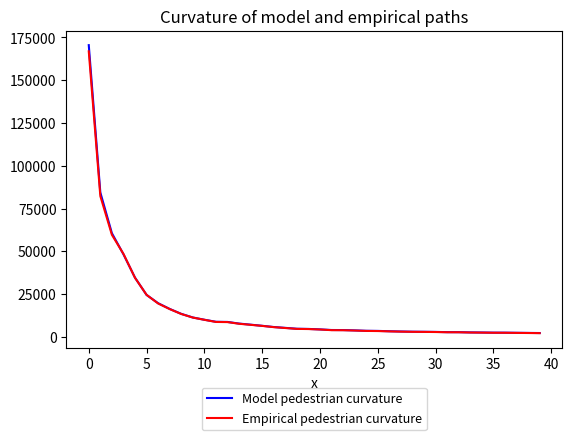

What is the greatest value displayed?

170488.4